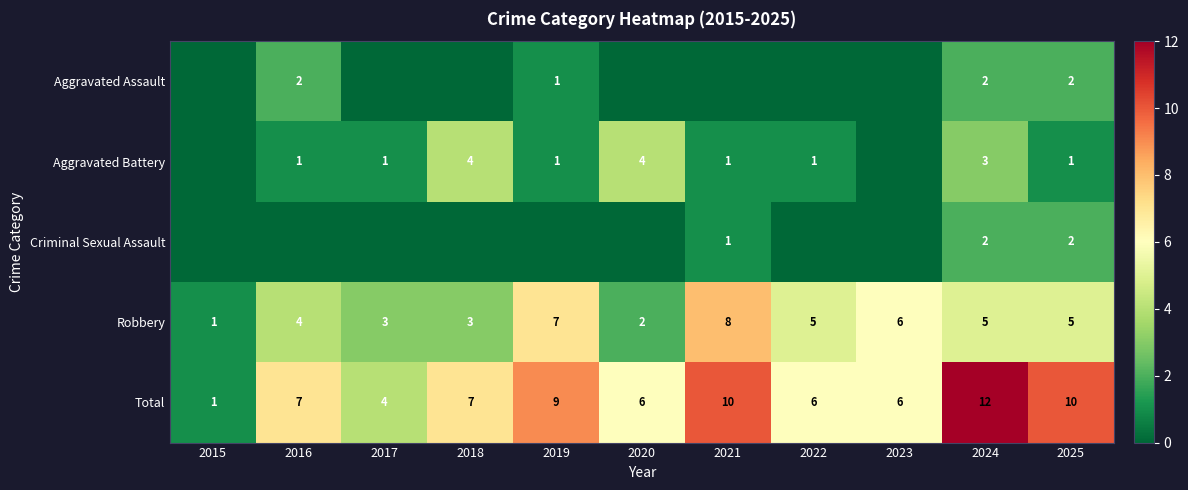

Where is Aggravated Assault nearest to the value 1?

2019